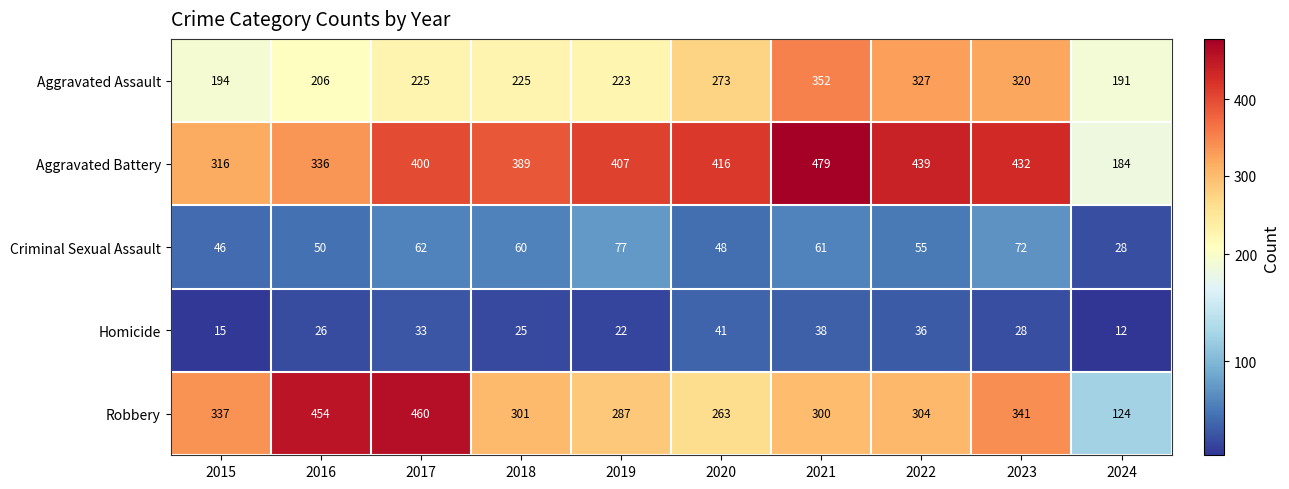

What value does the Aggravated Battery series have at 2017?

400